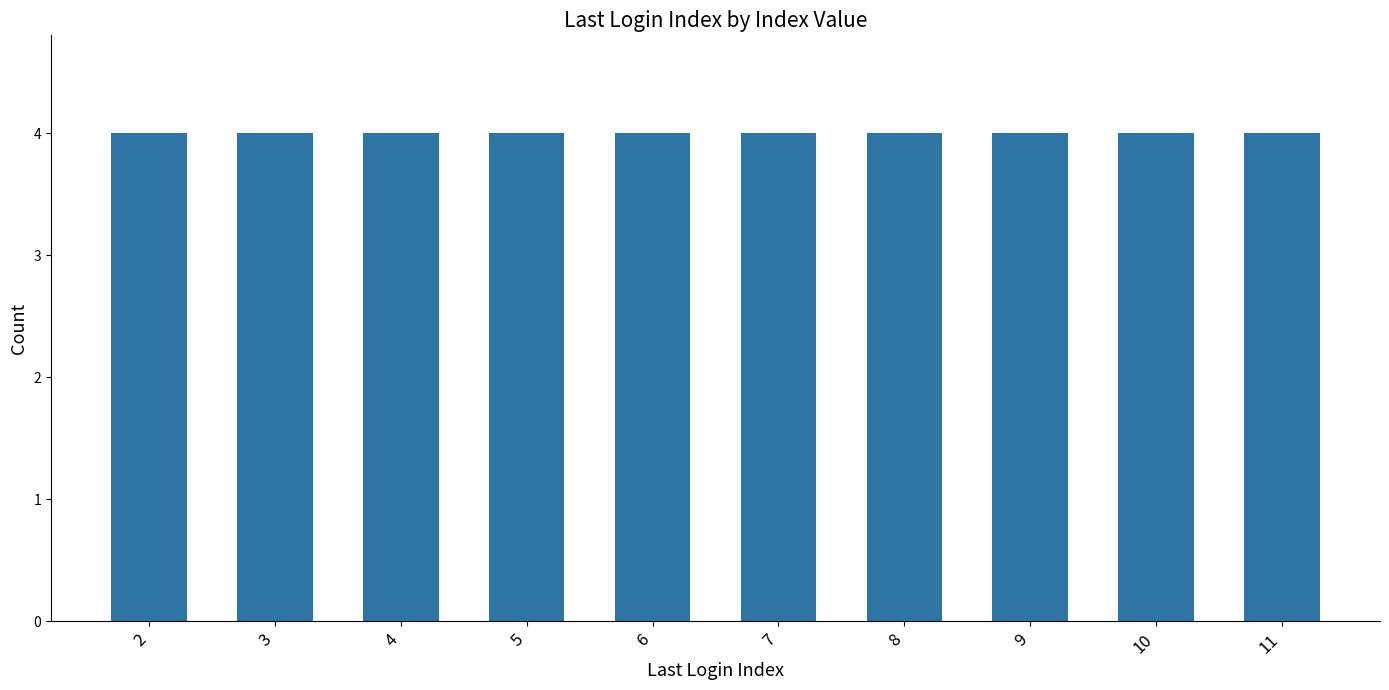

Is it true that the value at 16 is 1?

False